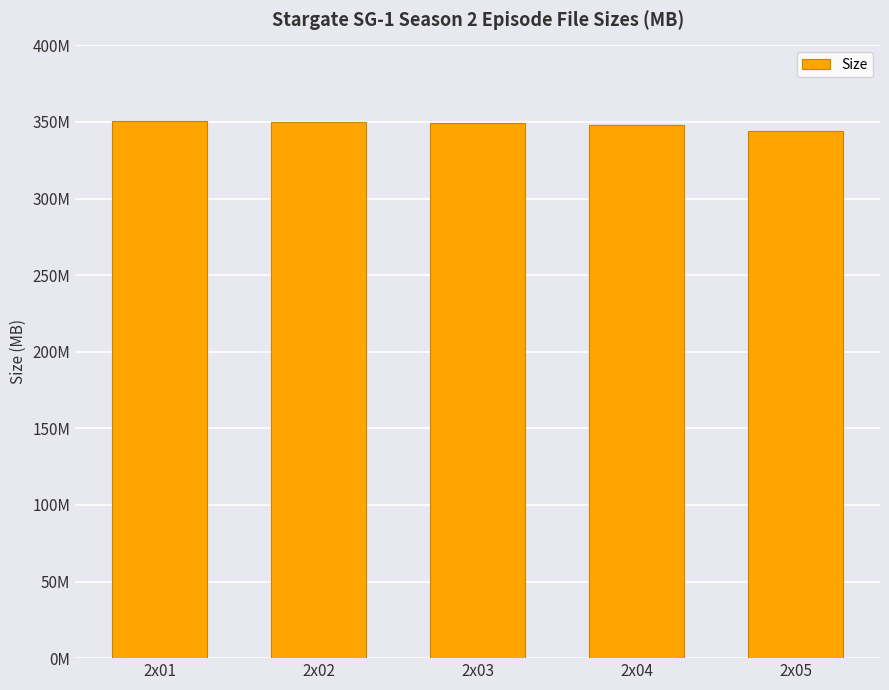

Does the chart contain any negative values?

No